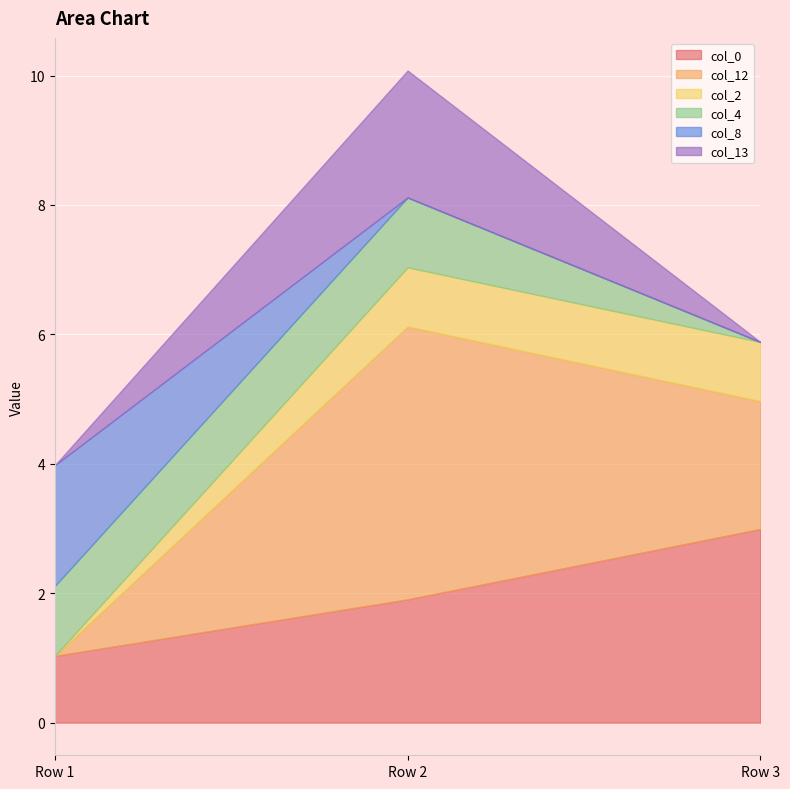

The value of col_13 at Row 1 is -0.7. True or false?

False